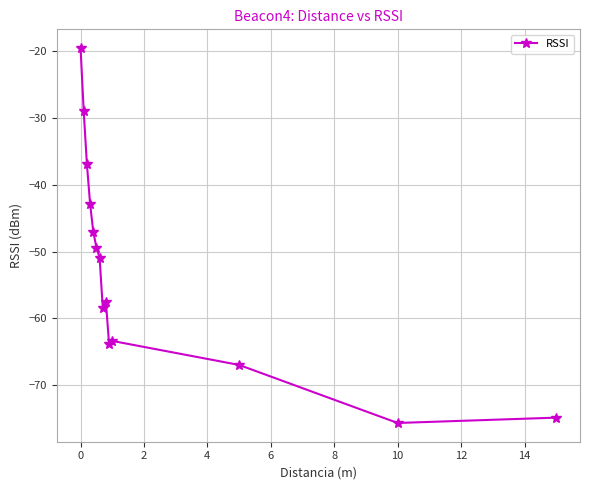

What is the greatest value displayed?

-19.5